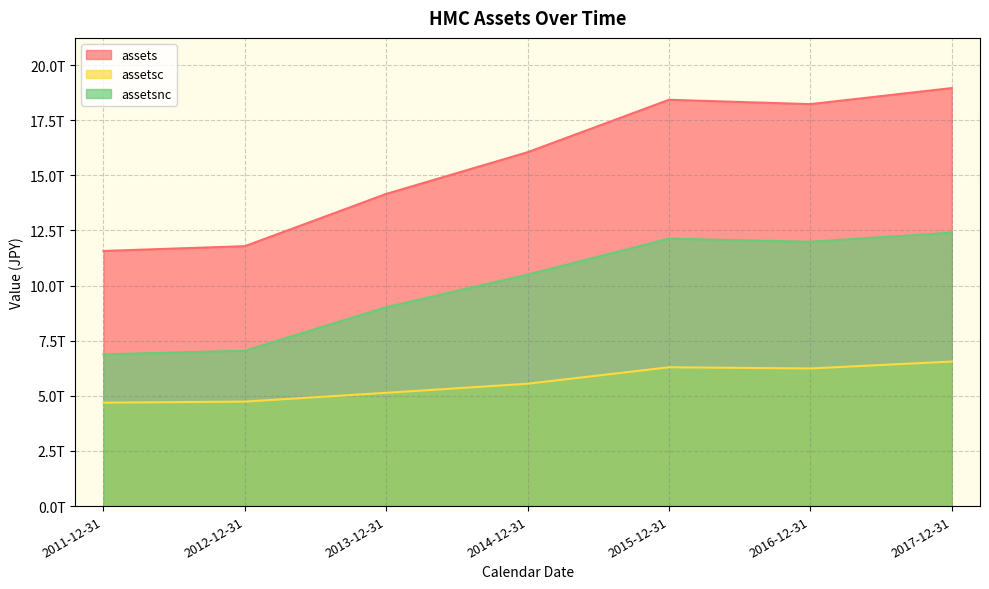

Reading left to right, what are all the values shown in this chart?

assets: 2011-12-31=11570874000000	2012-12-31=11787599000000	2013-12-31=14157473000000	2014-12-31=16048438000000	2015-12-31=18425837000000	2016-12-31=18229294000000	2017-12-31=18958123000000
assetsc: 2011-12-31=4690047000000	2012-12-31=4739086000000	2013-12-31=5136850000000	2014-12-31=5549158000000	2015-12-31=6296140000000	2016-12-31=6241626000000	2017-12-31=6555467000000
assetsnc: 2011-12-31=6880827000000	2012-12-31=7048513000000	2013-12-31=9020623000000	2014-12-31=10499280000000	2015-12-31=12129697000000	2016-12-31=11987668000000	2017-12-31=12402656000000